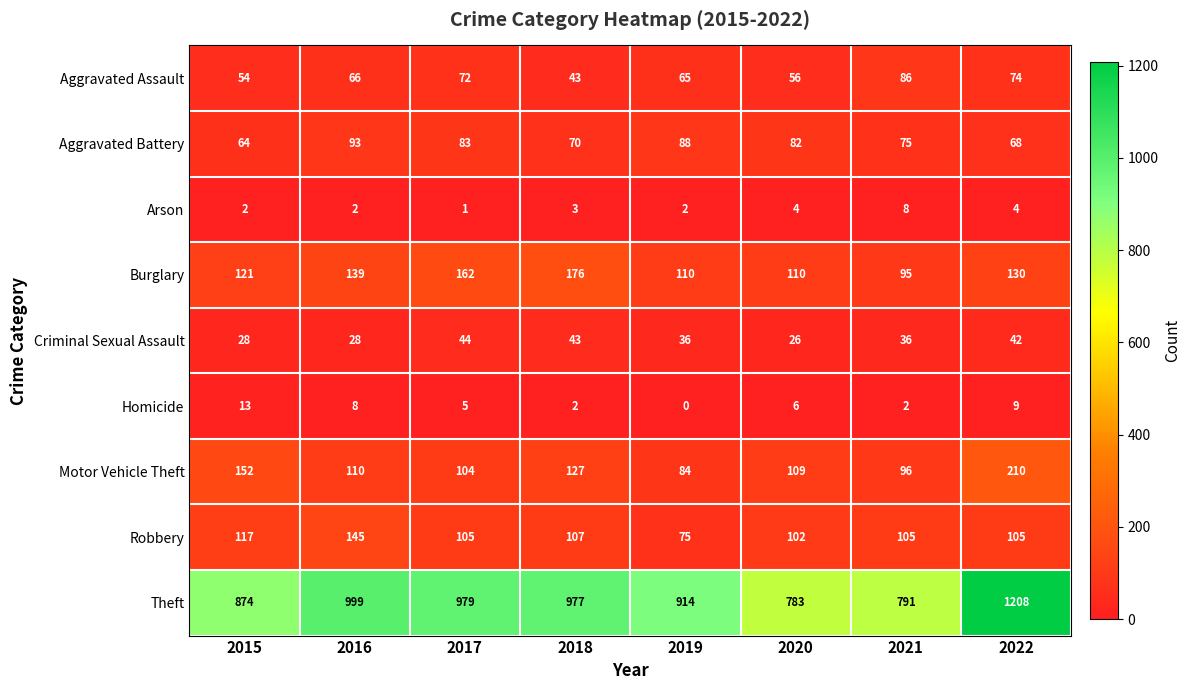

Which series has the largest range (max minus min)?

Theft